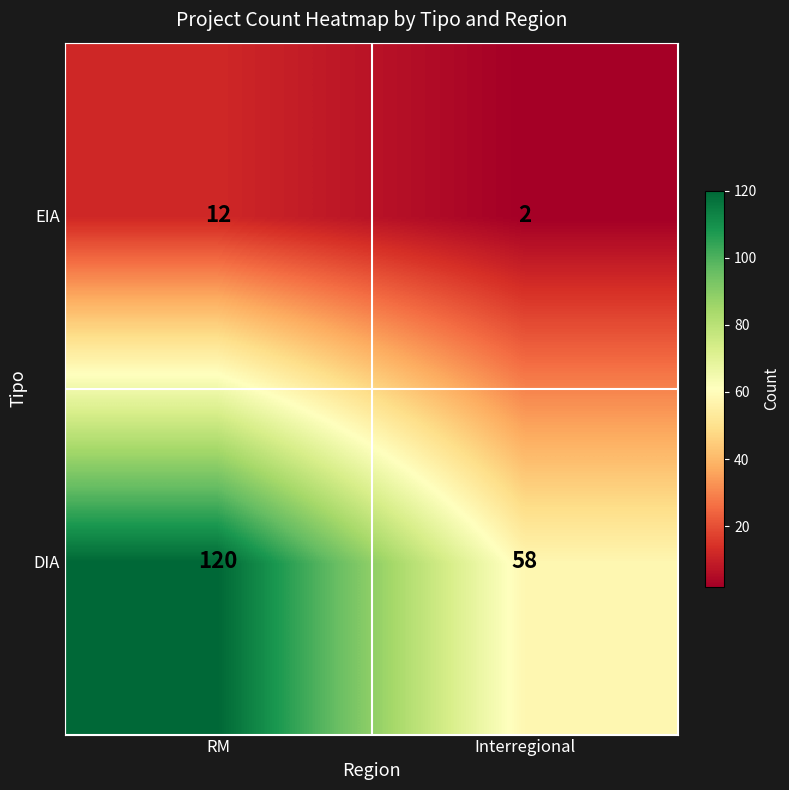

Rank the series at RM from lowest to highest value.

EIA, DIA